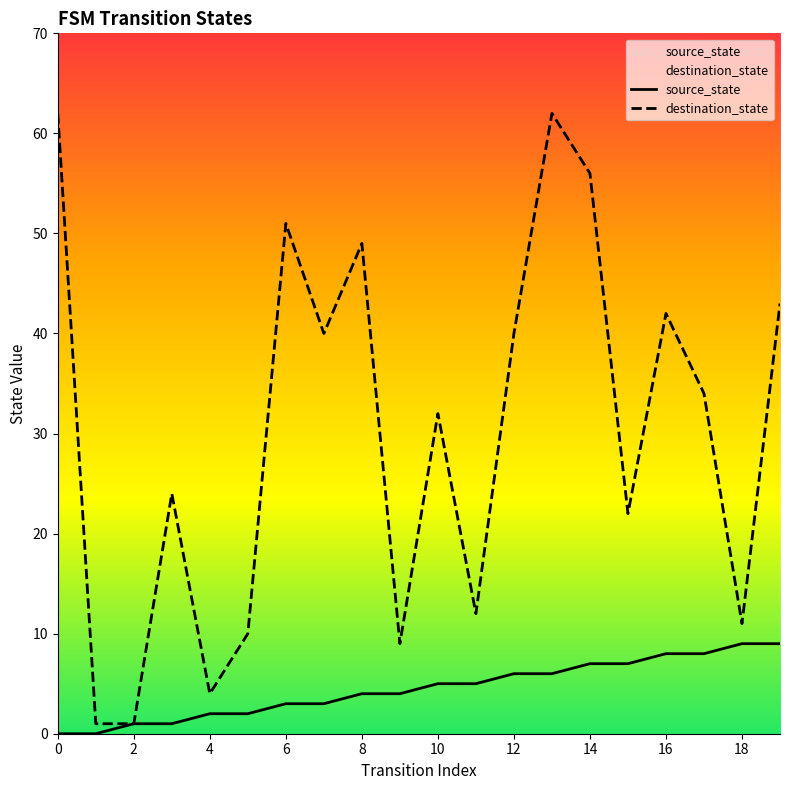

Which series has the largest range (max minus min)?

destination_state